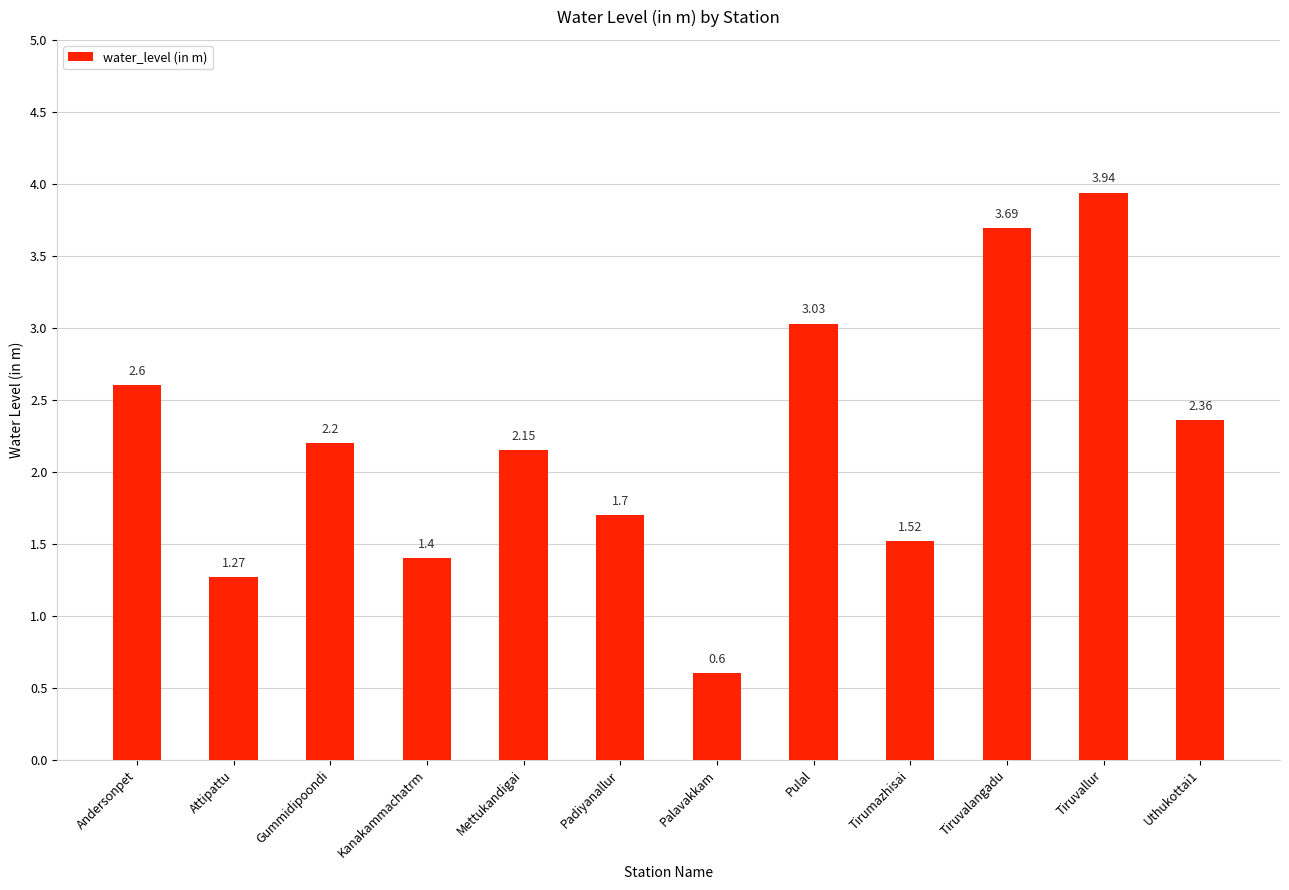

What position from the right is Palavakkam?

6